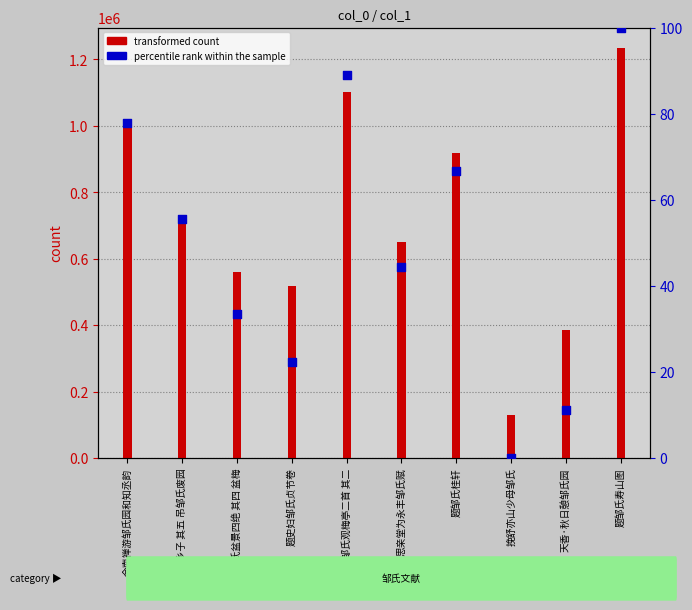

What is the total value across all series at 题邹氏桂轩?

917320.7